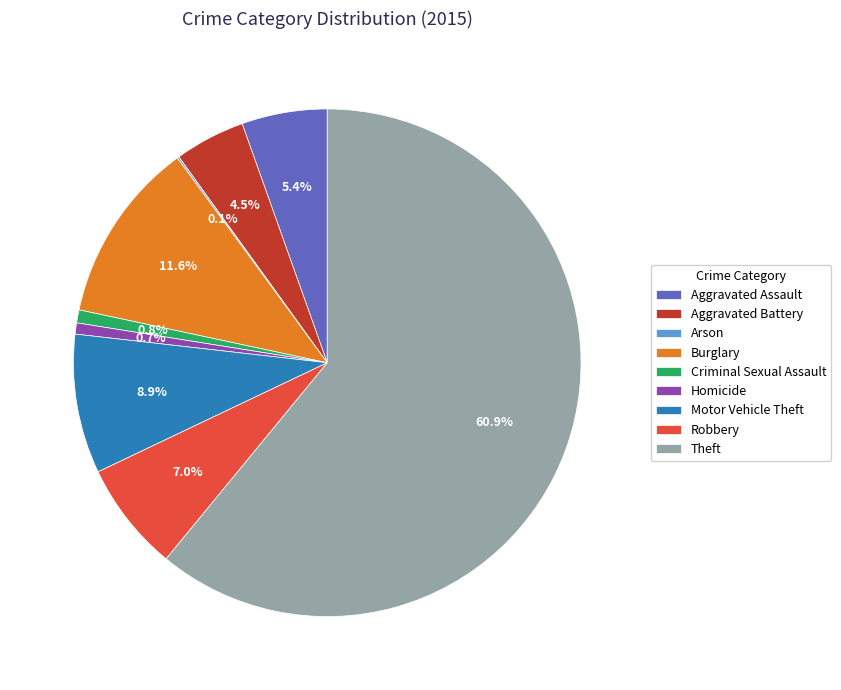

Between Burglary and Aggravated Assault, which is larger?

Burglary